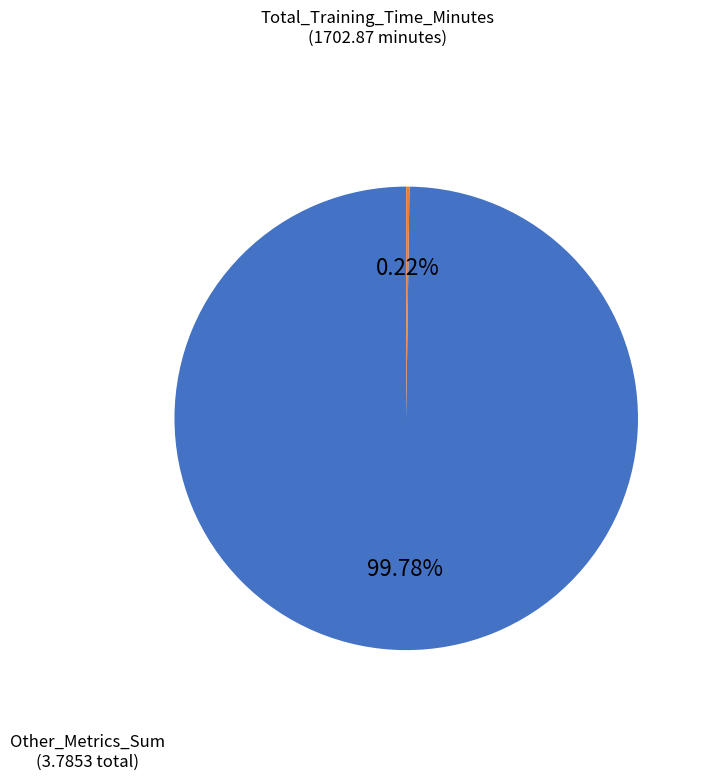

Does any single category account for the majority?

Yes